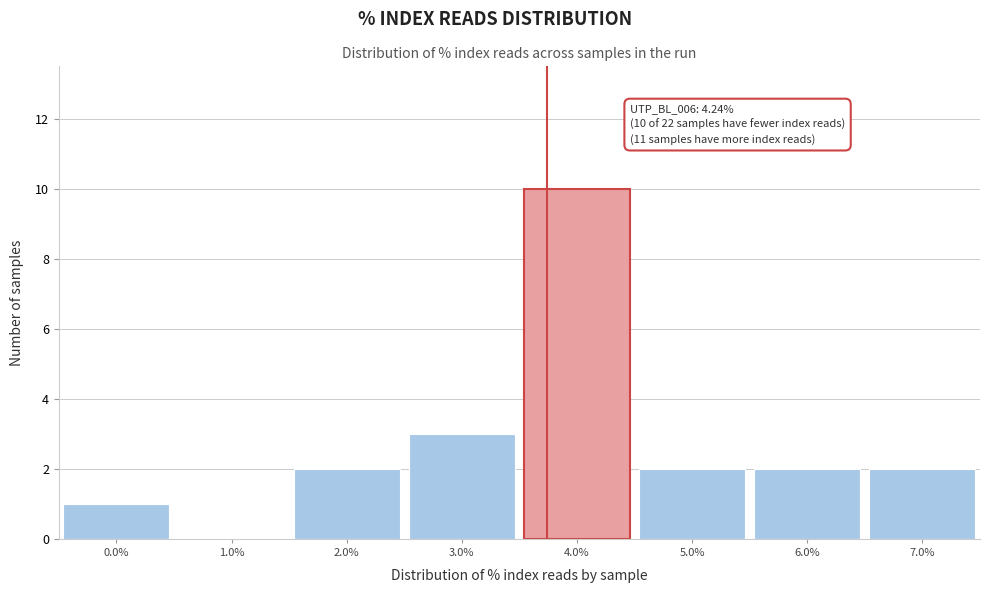

Reading left to right, what are all the values shown in this chart?

0.0%=1	1.0%=0	2.0%=2	3.0%=3	4.0%=10	5.0%=2	6.0%=2	7.0%=2